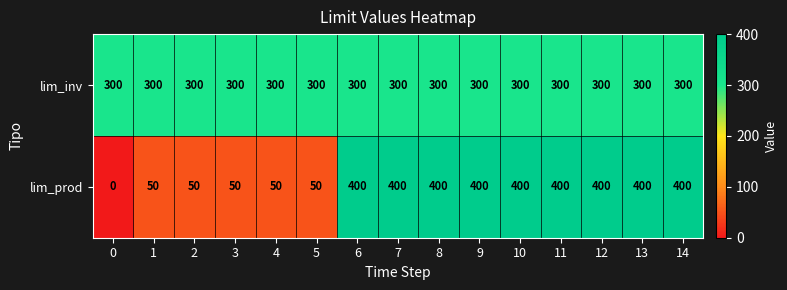

What is the difference between the highest and lowest values at 3?

250